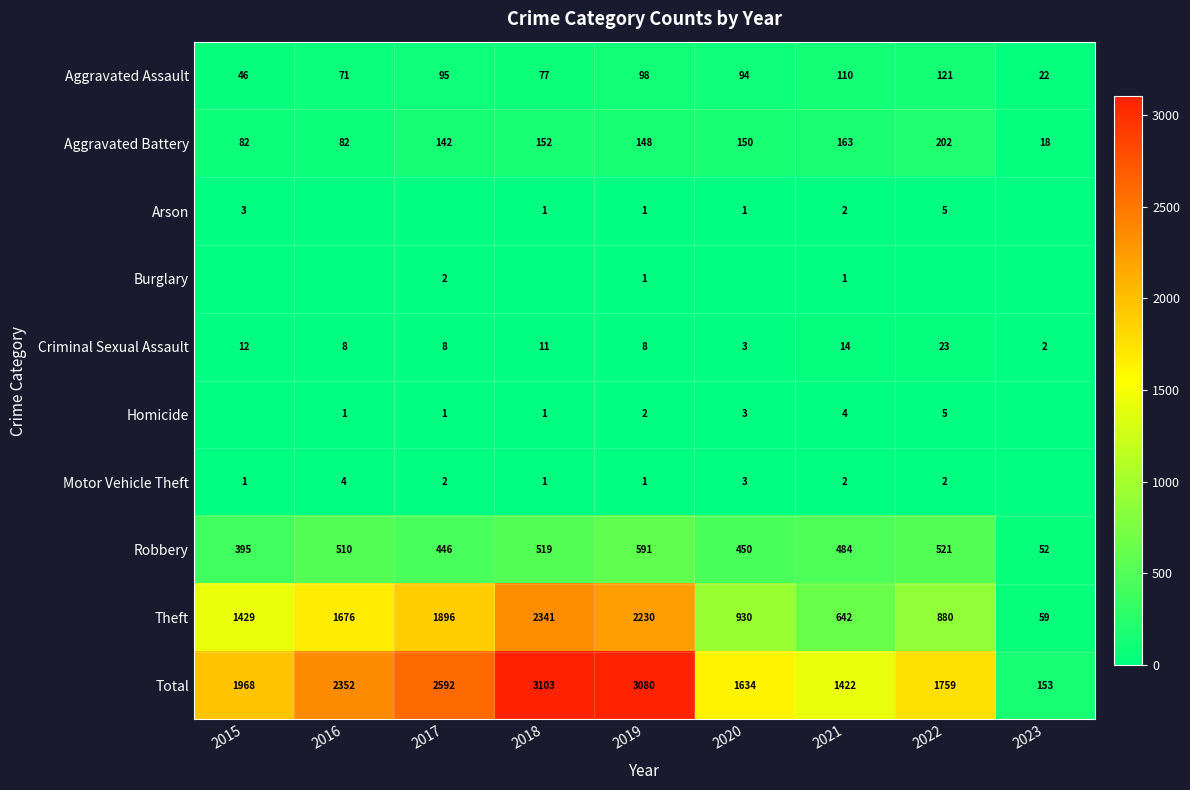

What is the maximum value for Aggravated Battery?

202